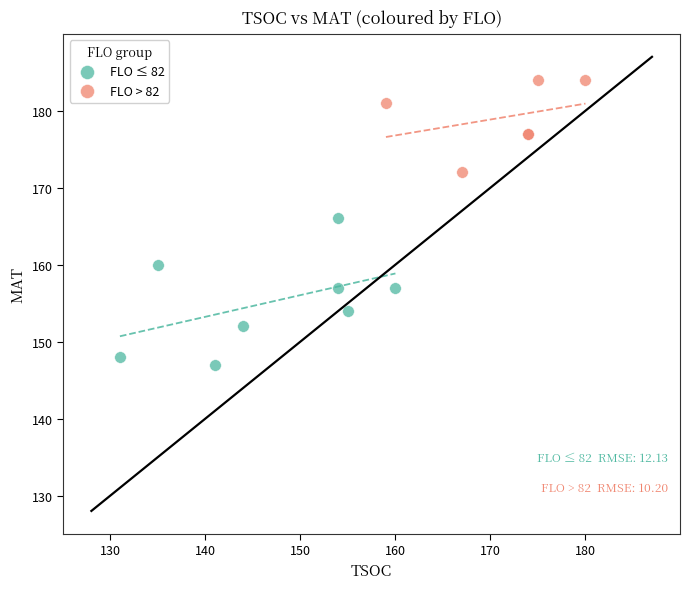

Which series has the largest Y range (max minus min)?

FLO ≤ 82